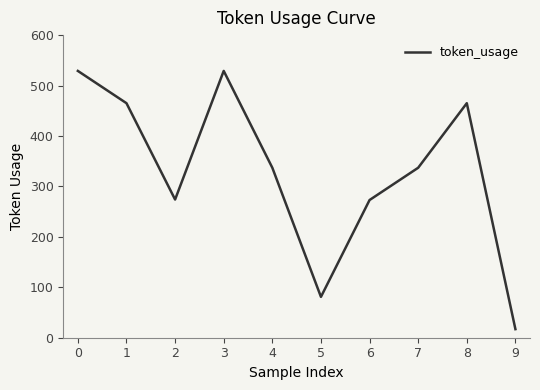

What is the difference between the values at 2 and 3?

255